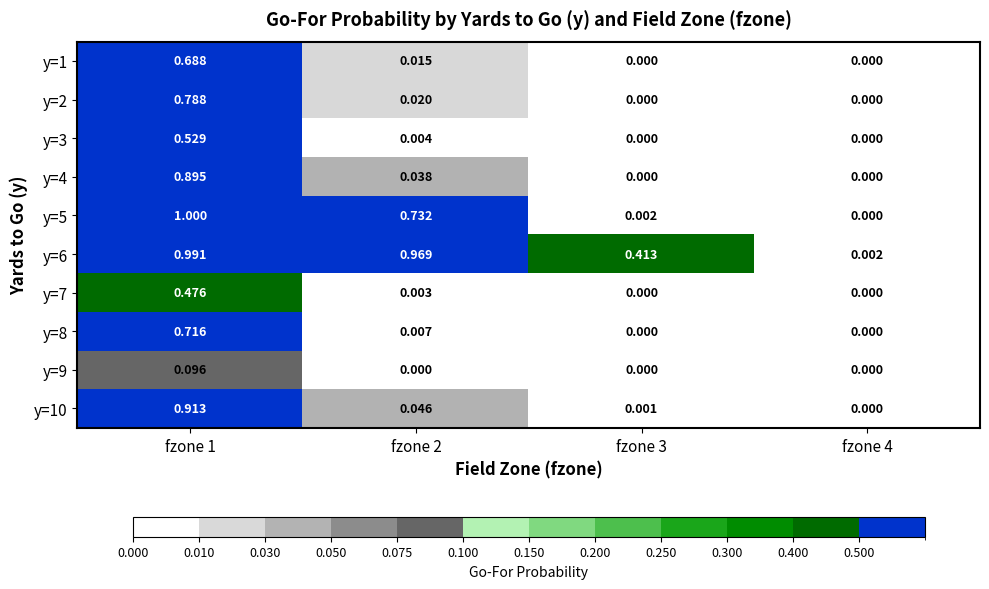

What is the total value across all series at fzone 2?

1.8